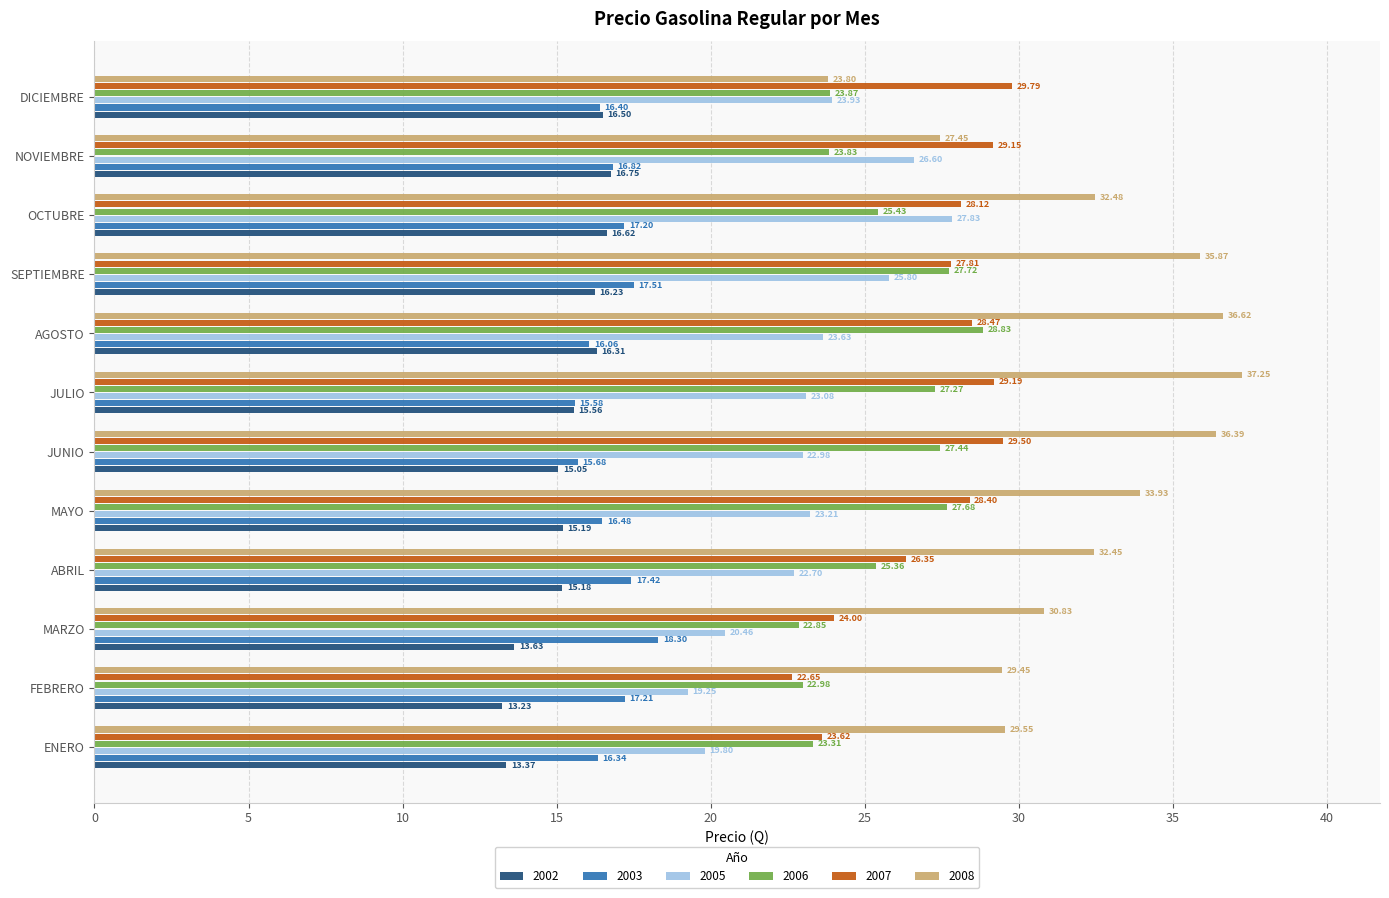

Which category has the highest value in the 2008 series?

JULIO